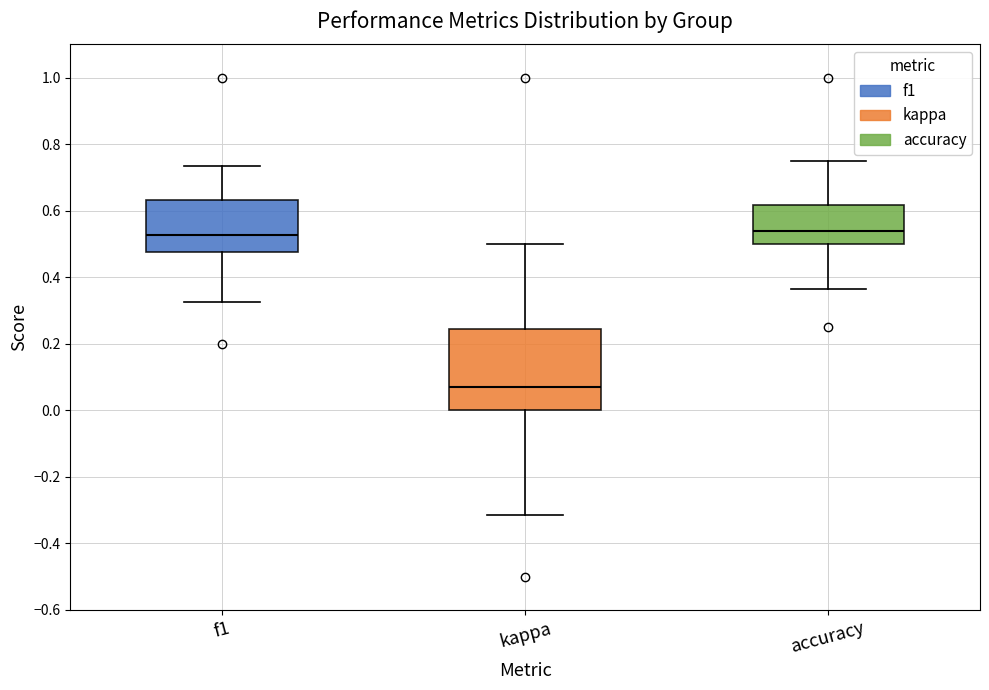

Reading left to right, transcribe this box plot: for each box, give where its median line is, the range the box spans, and where its two whiskers end, as read against the y-axis. The values are not printed on the chart, so give them approximately, as read against the axis.

f1: median 0.52, box 0.48 to 0.64, whiskers 0.32 to 0.74
kappa: median 0.08, box 0.00 to 0.24, whiskers -0.32 to 0.50
accuracy: median 0.54, box 0.50 to 0.62, whiskers 0.36 to 0.76